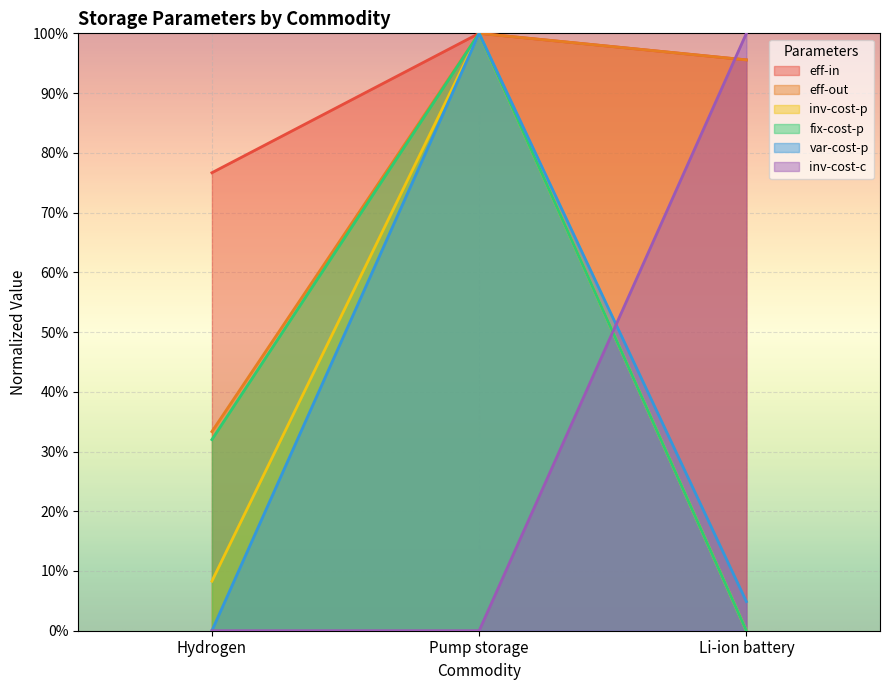

Which series changed the most between Hydrogen and Li-ion battery?

inv-cost-c